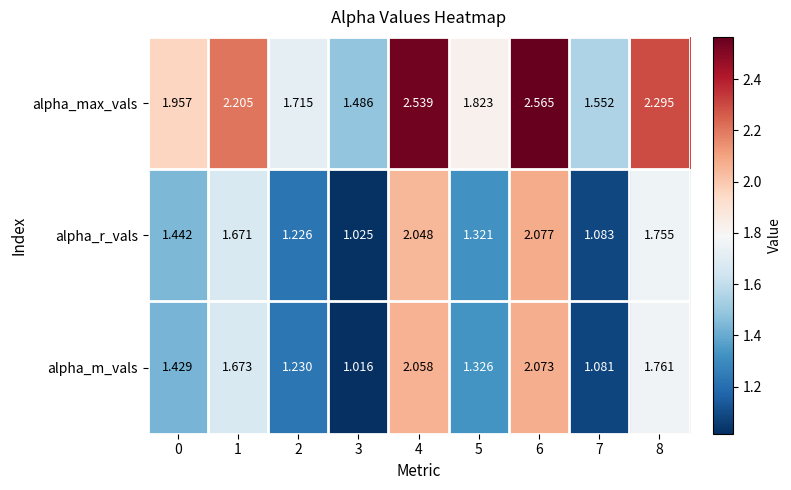

Between 3 and 4, which series saw the biggest shift?

alpha_max_vals